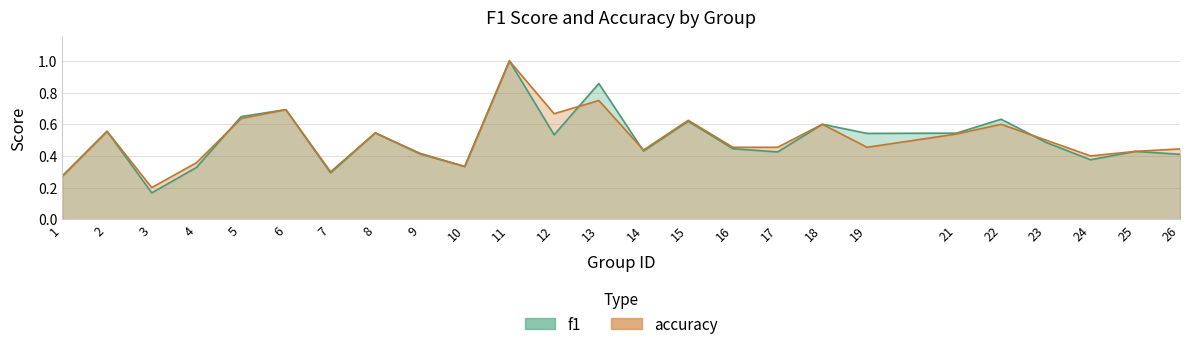

What is the difference between the maximum and second lowest values in the f1 series?

0.7